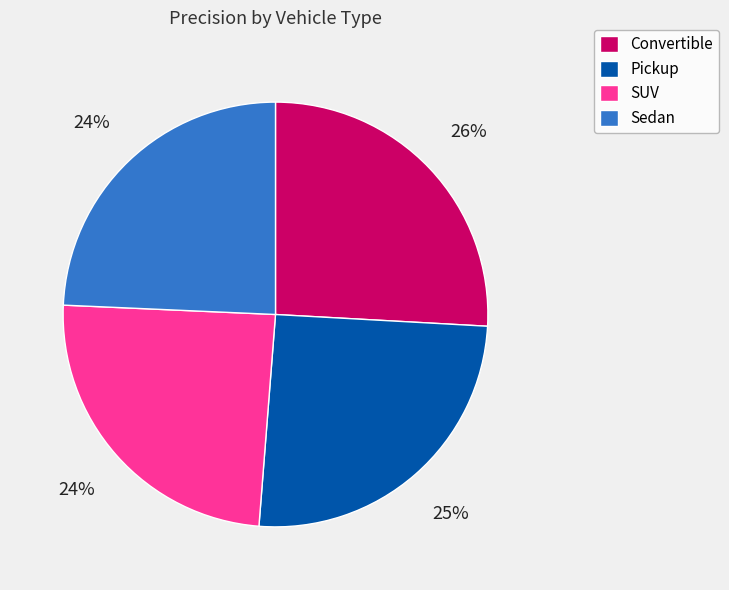

How many slices are in this pie chart?

4